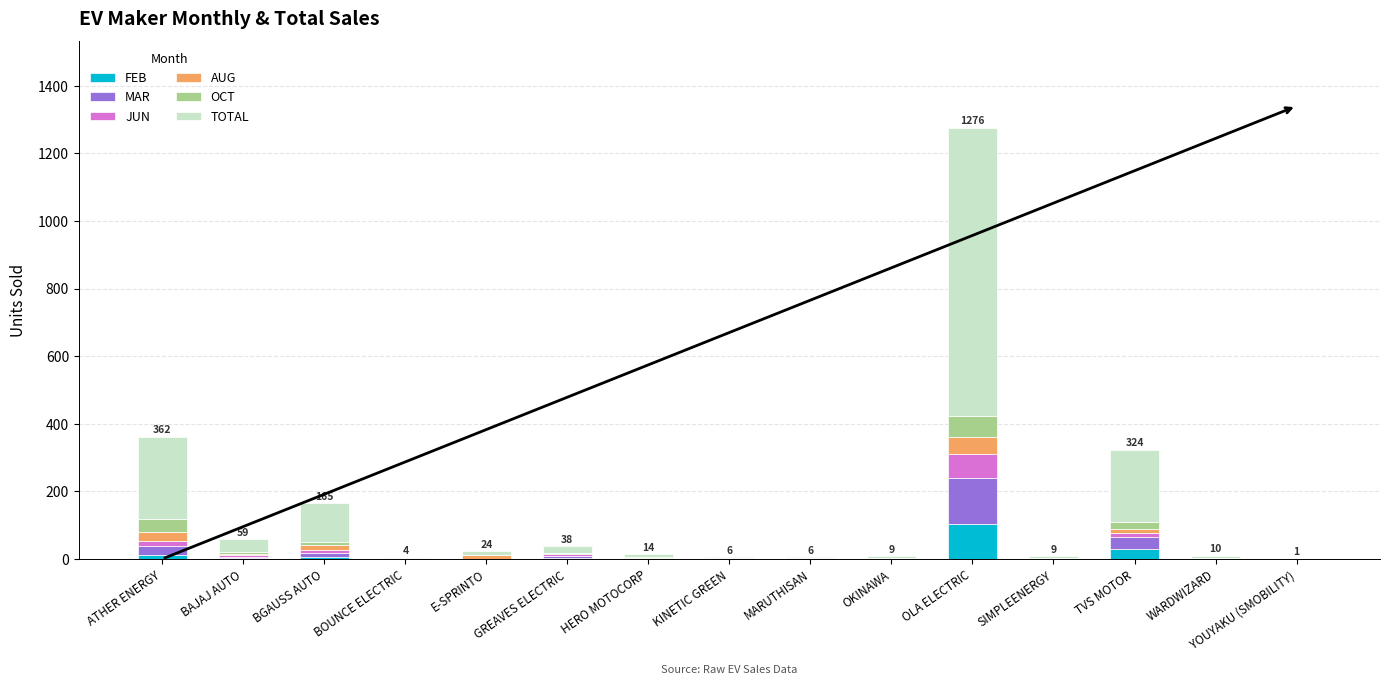

What is the maximum value for FEB?

103